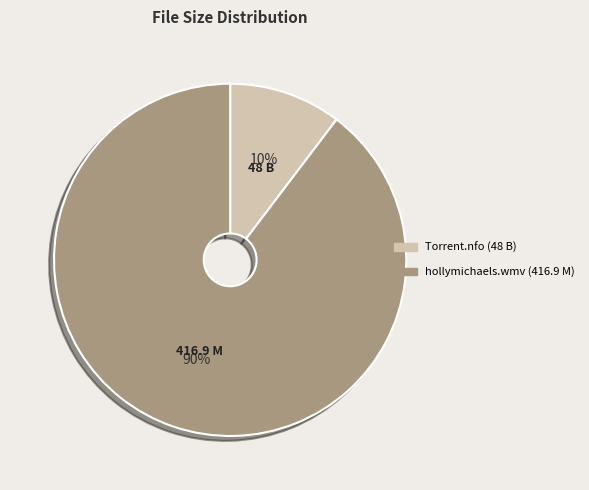

Is there any slice that represents more than half of the pie?

Yes